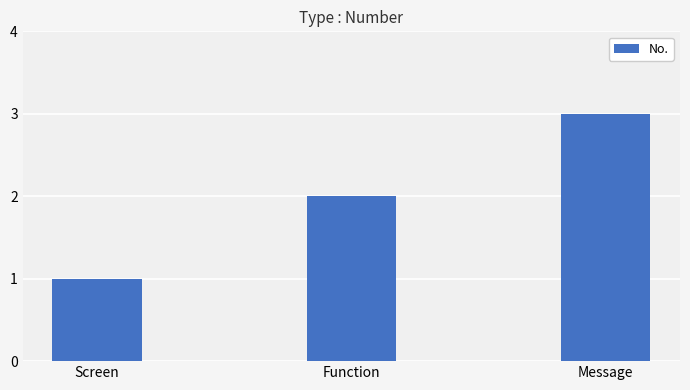

What is the maximum value shown in the chart?

3